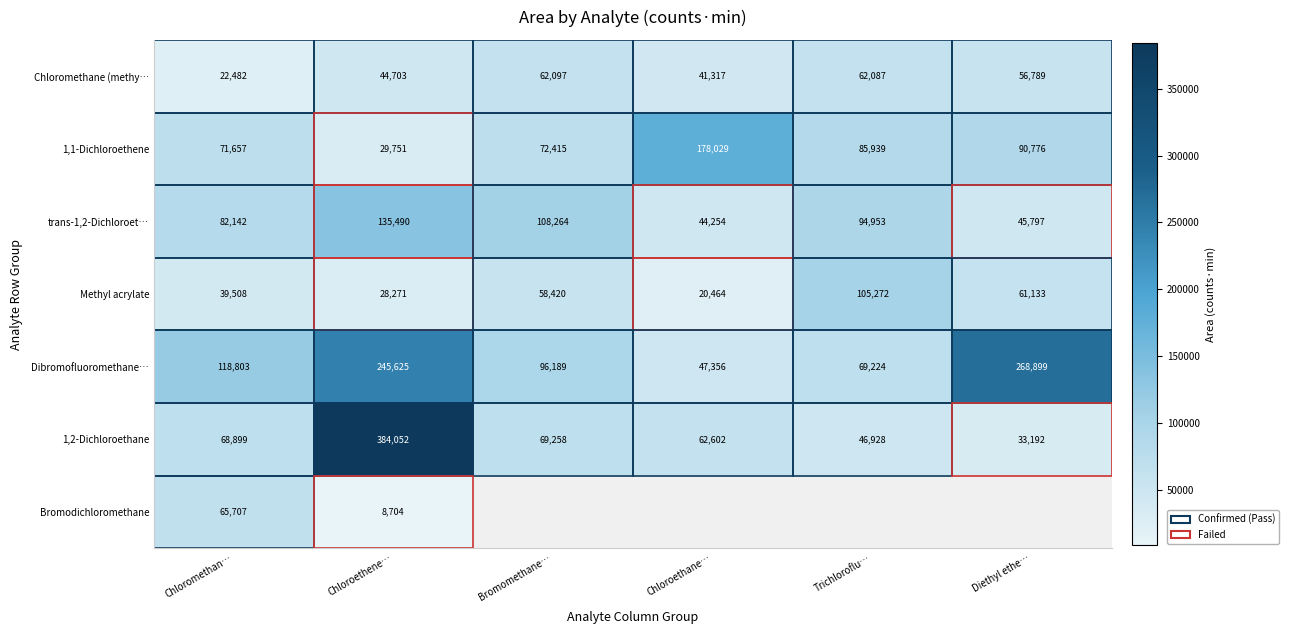

Which has a higher value, Diethyl ethe… or Chloromethan…?

Diethyl ethe…